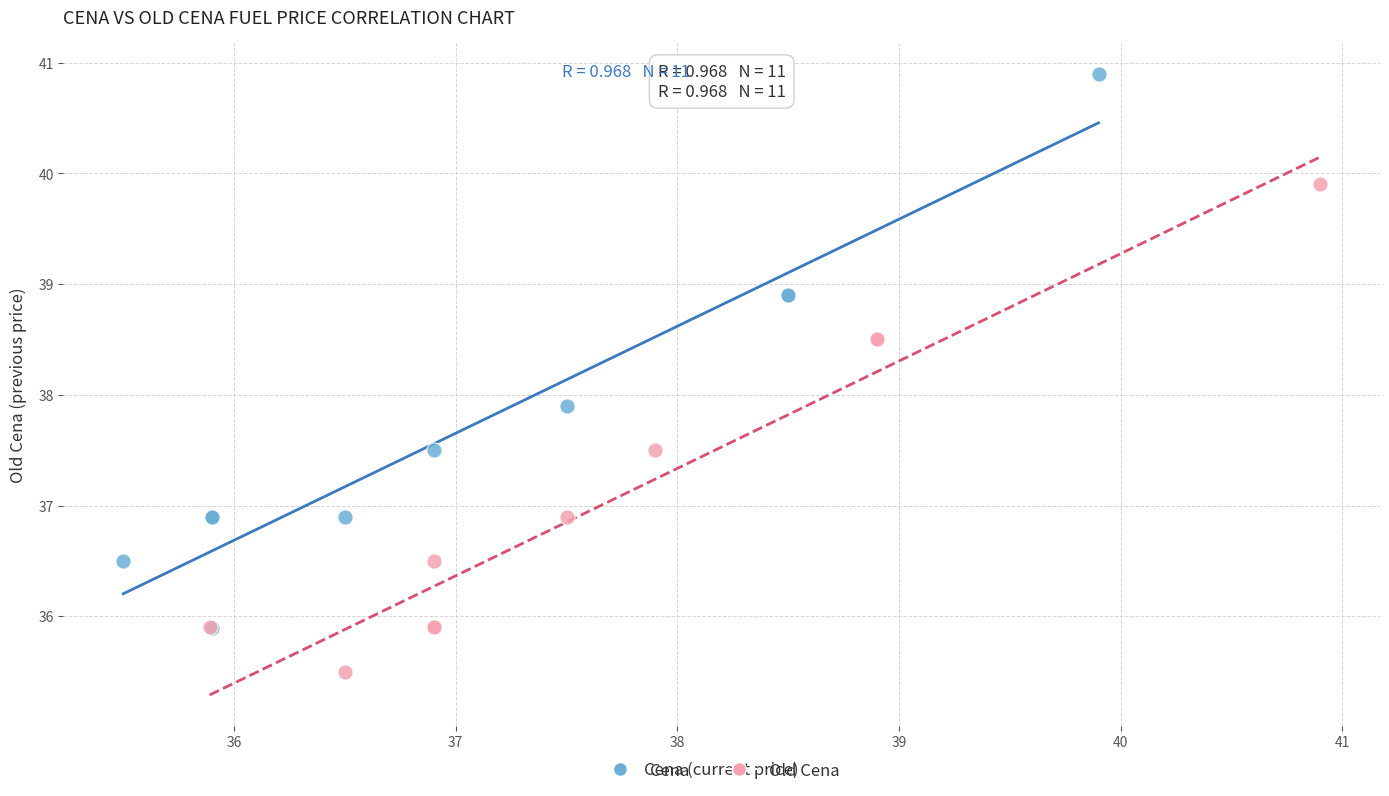

Which series reaches the maximum Y coordinate?

Cena